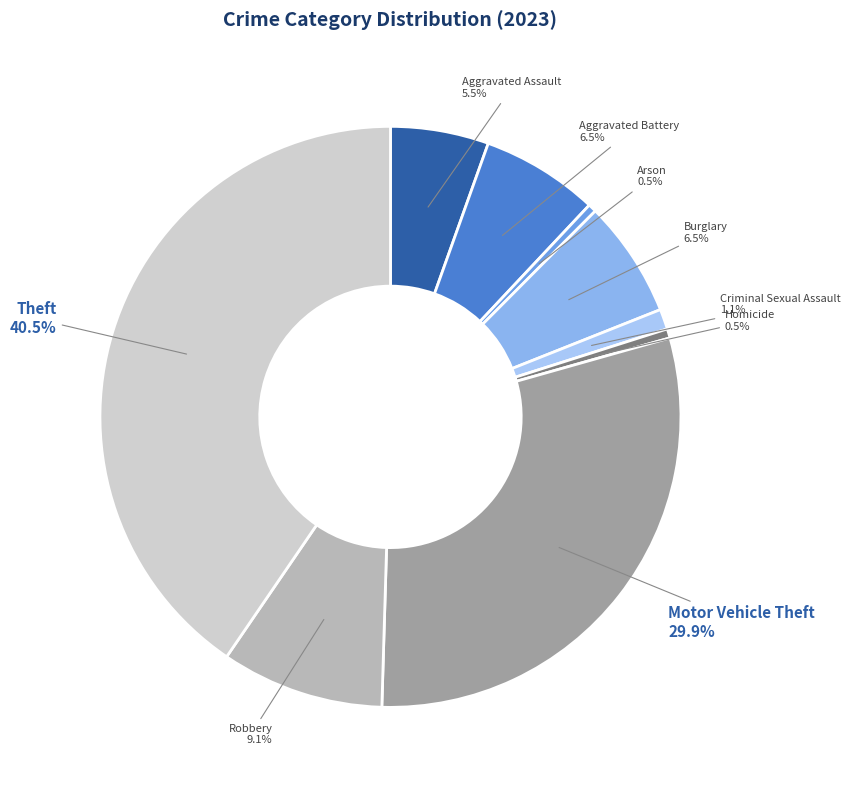

Which has a higher value, Homicide or Aggravated Battery?

Aggravated Battery